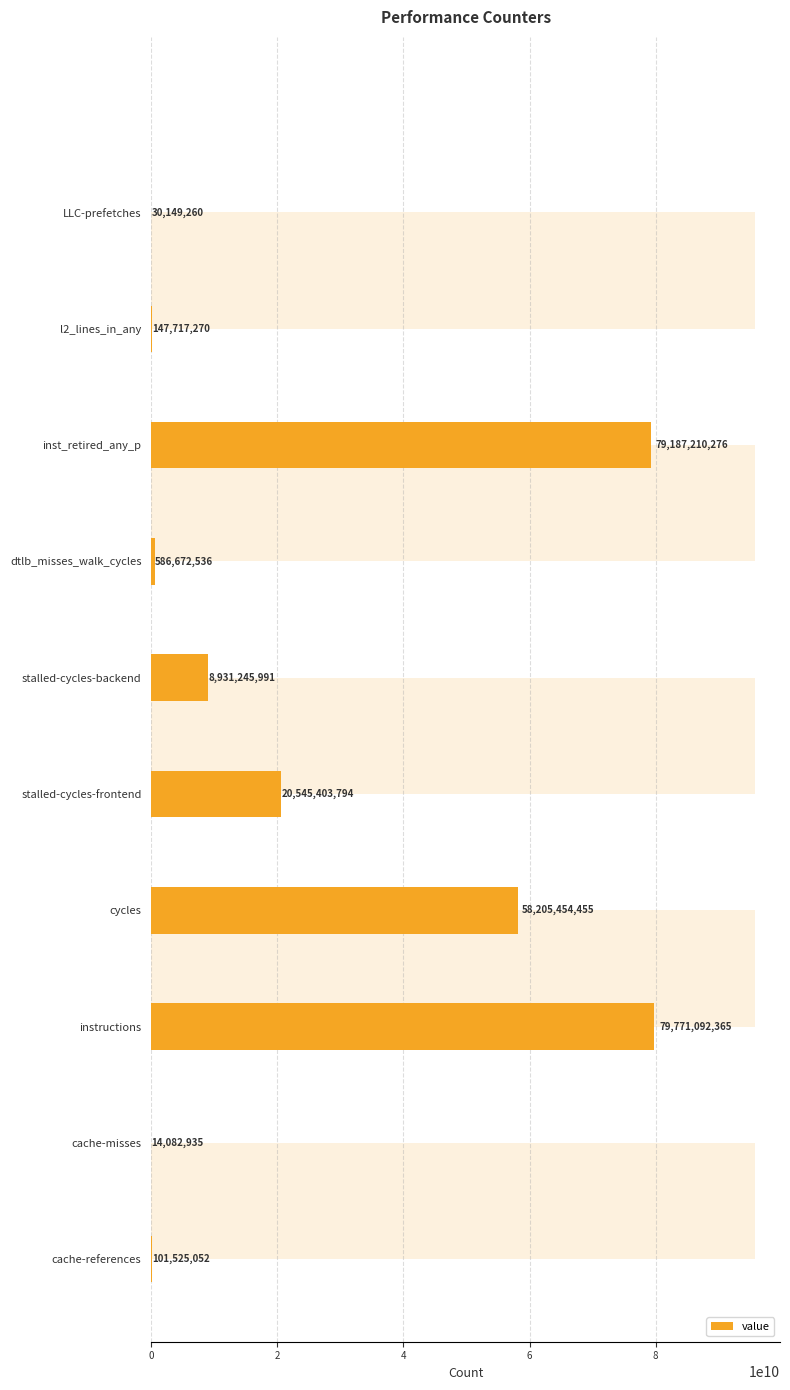

Where is the data nearest to the value 39892587650?

cycles